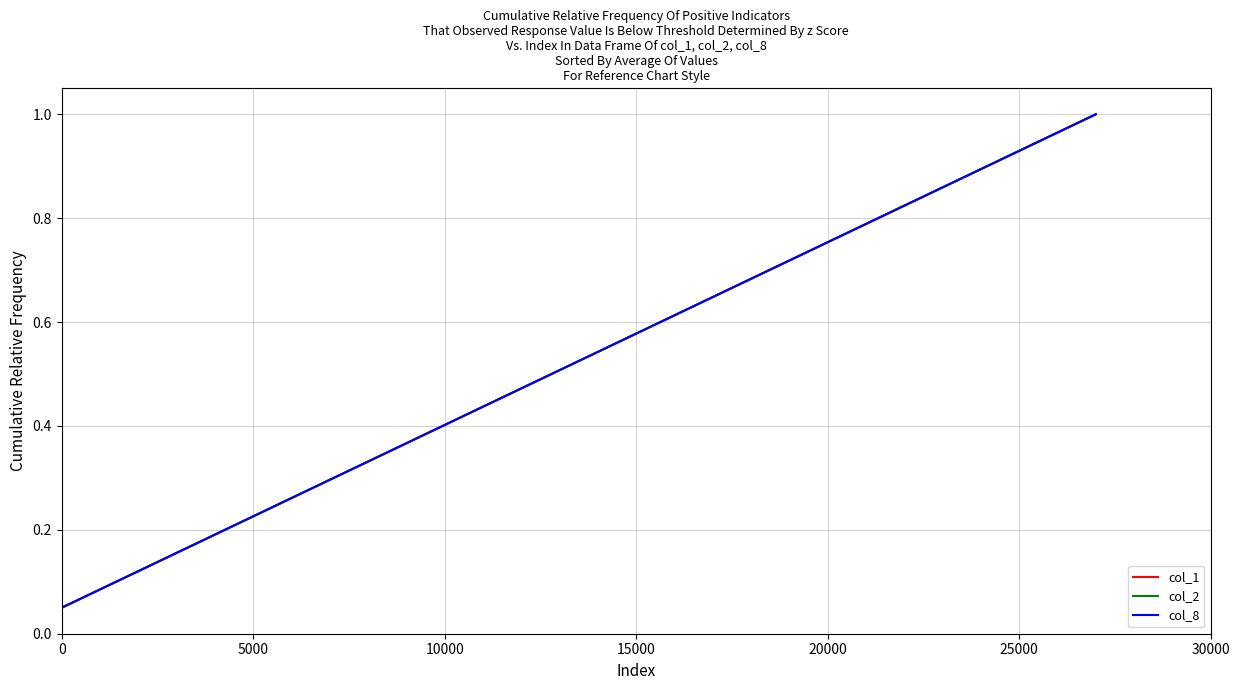

Which series has the largest total across all categories?

col_1